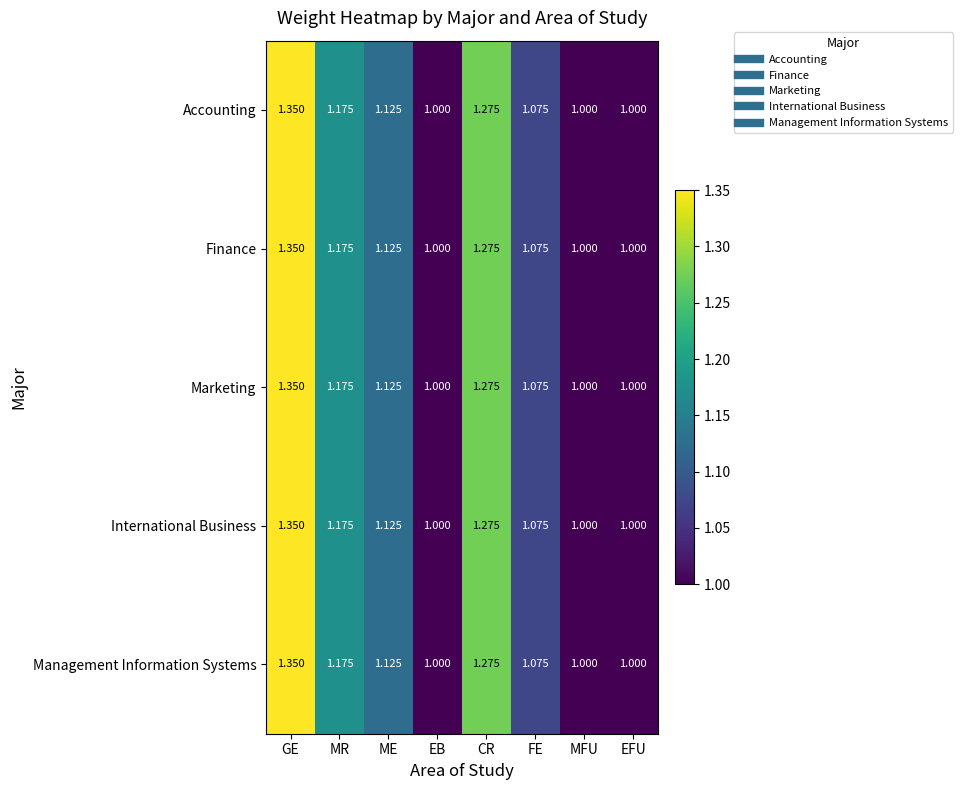

At which category is the sum across all series the highest?

GE